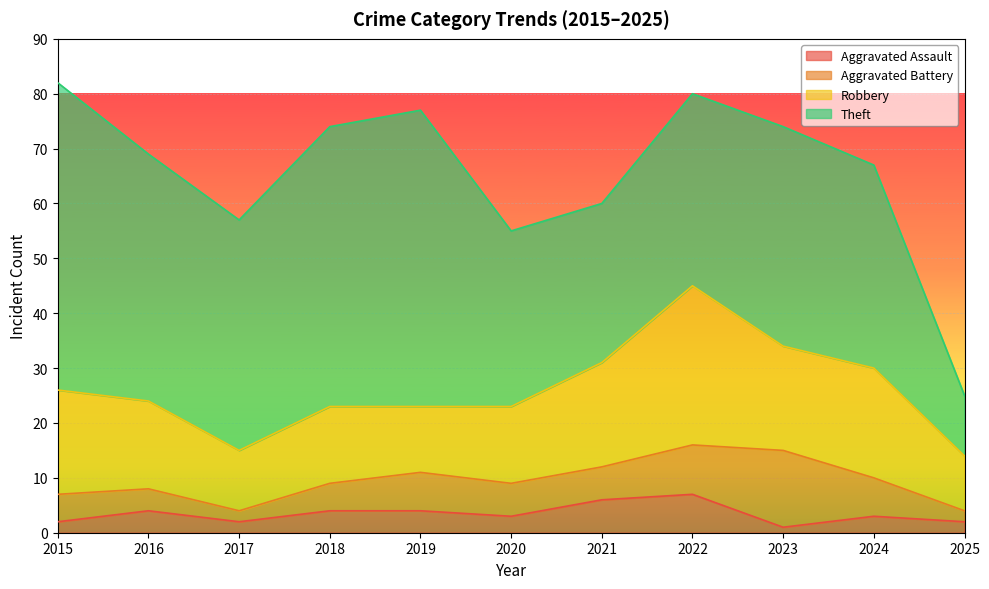

Which category has the lowest value across all series?

2023